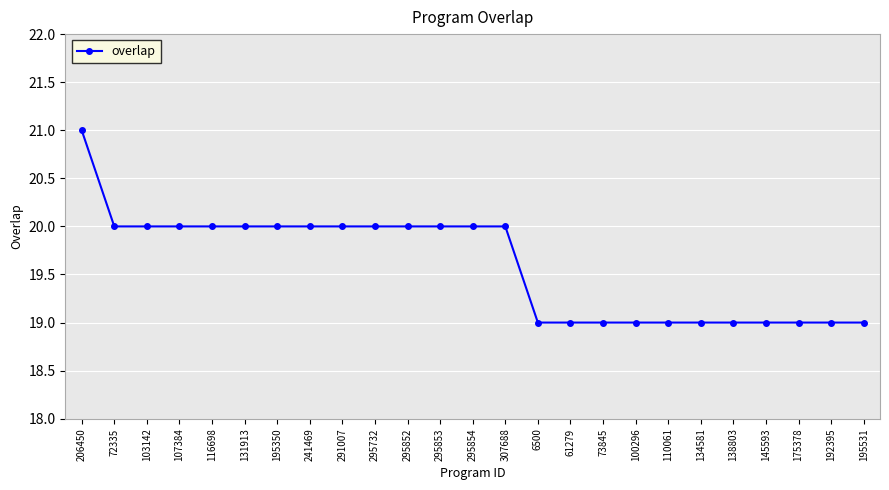

What is the sum of the values at 110061 and 195350?

39